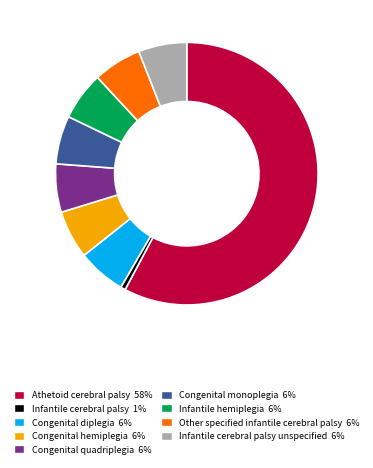

Is there any slice that represents more than half of the pie?

Yes